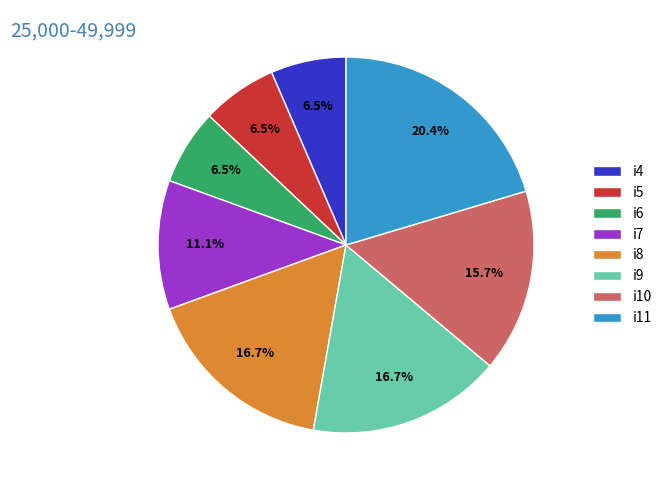

What percentage is the i8 slice, to the nearest percent?

17%